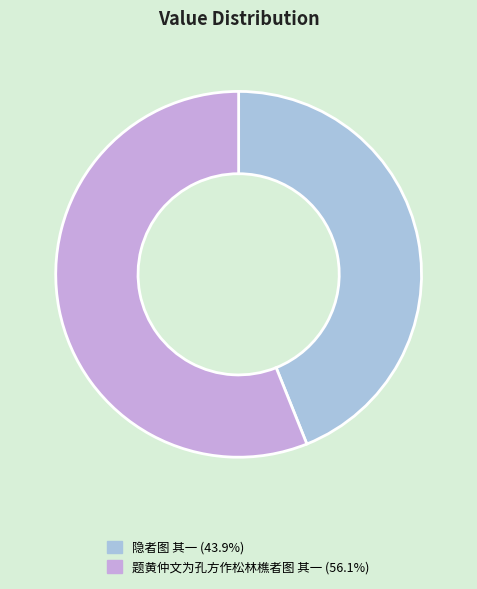

Approximately how many times larger is the value at 题黄仲文为孔方作松林樵者图 其一 compared to 隐者图 其一?

1.3